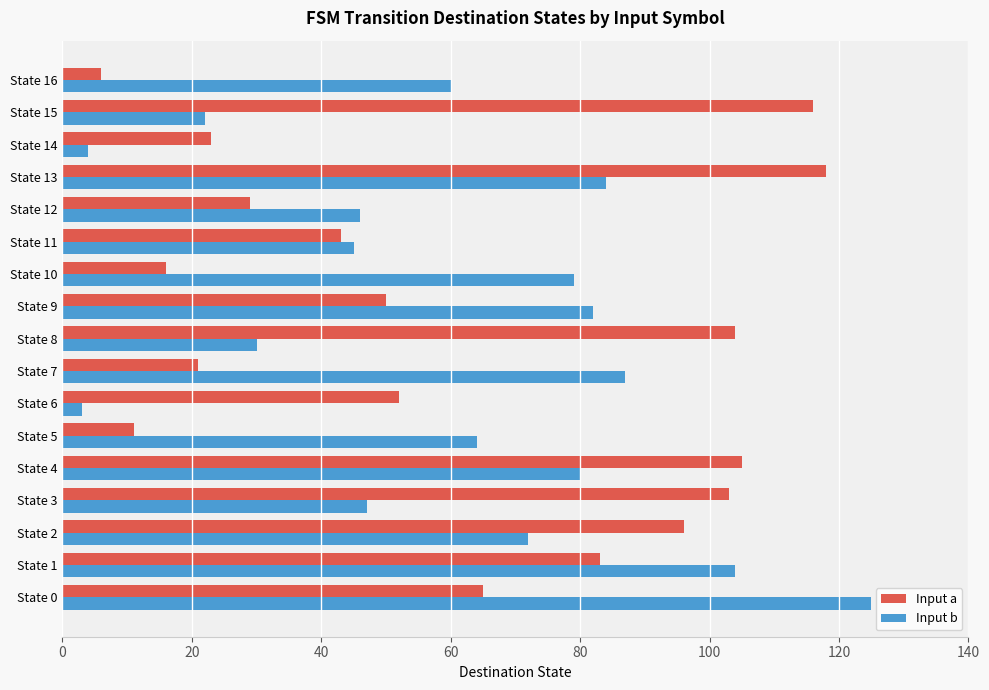

What is the average value of the Input b series?

61